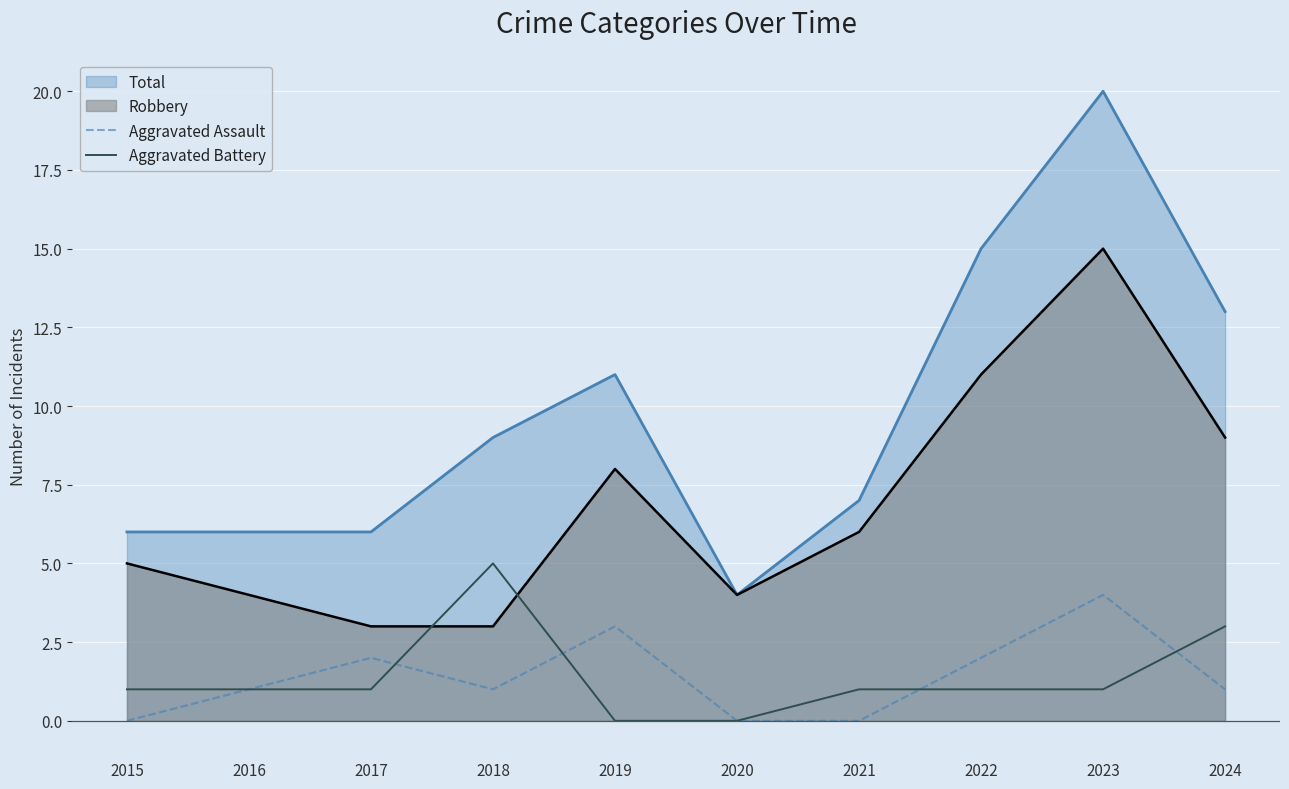

Count the number of data series in this chart.

4